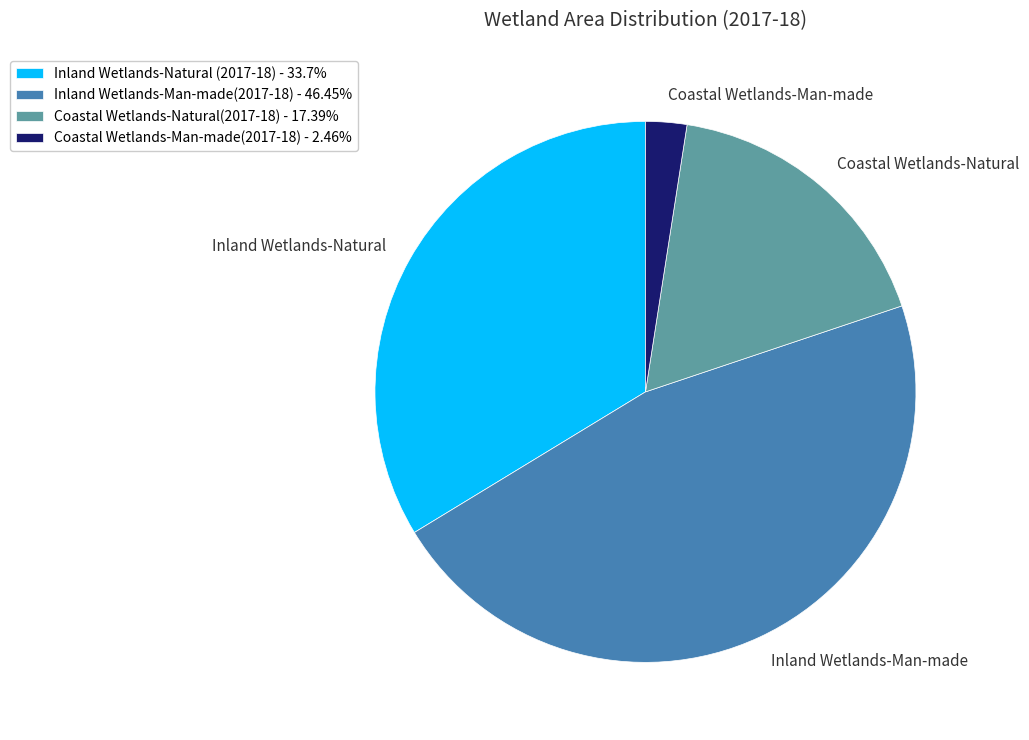

Do Coastal Wetlands-Man-made and Inland Wetlands-Natural together represent more than half of the pie?

No